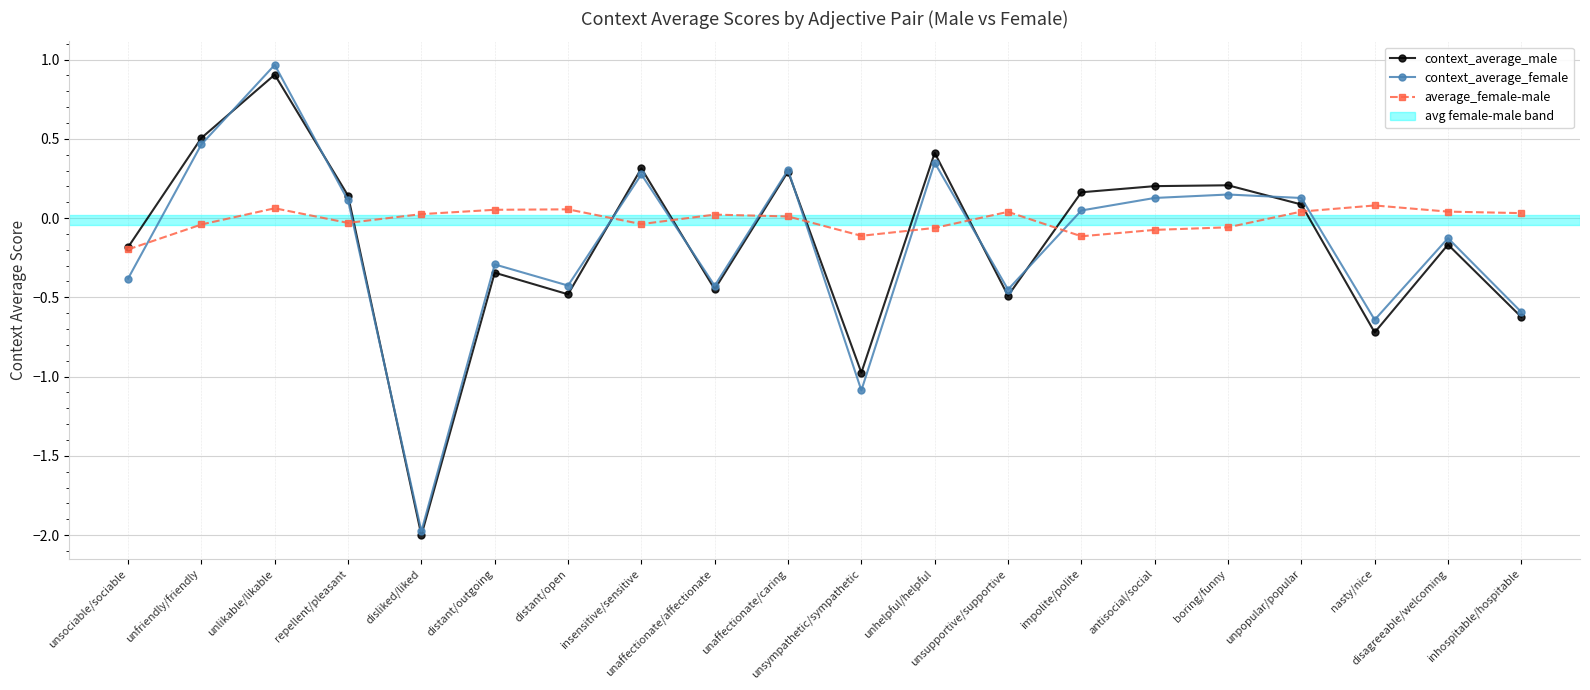

What is the maximum value for context_average_male?

0.9